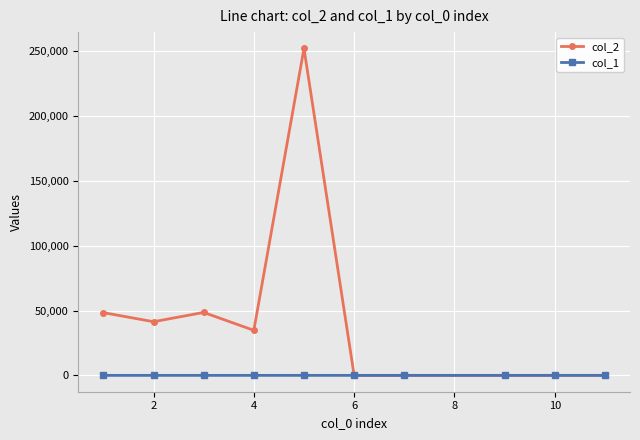

Rank the series by their average value, from highest to lowest.

col_2, col_1